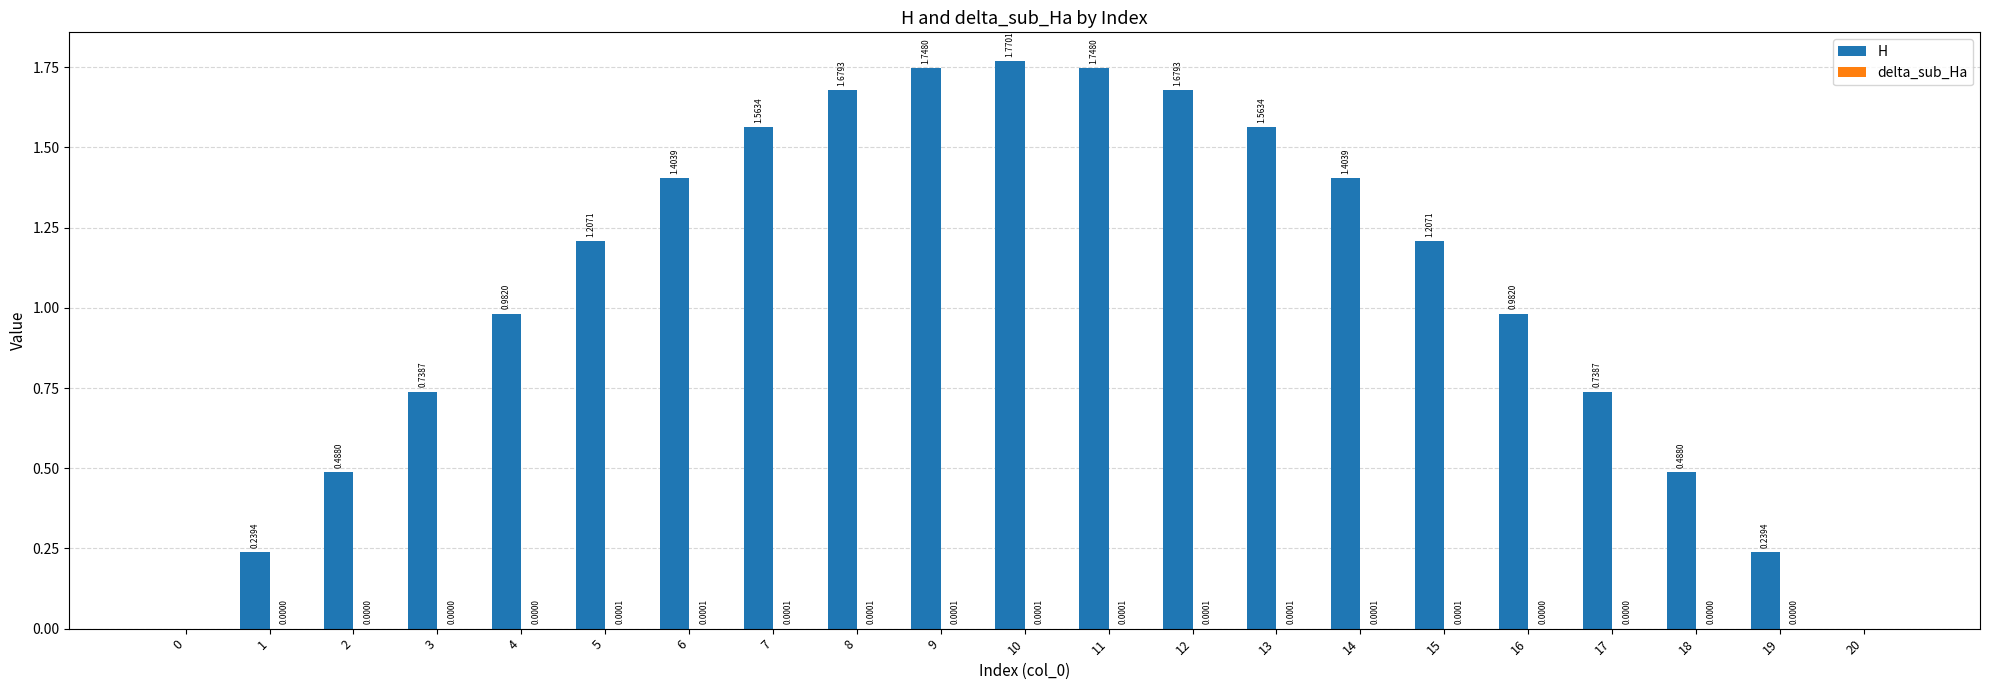

How many distinct data groups are displayed?

2